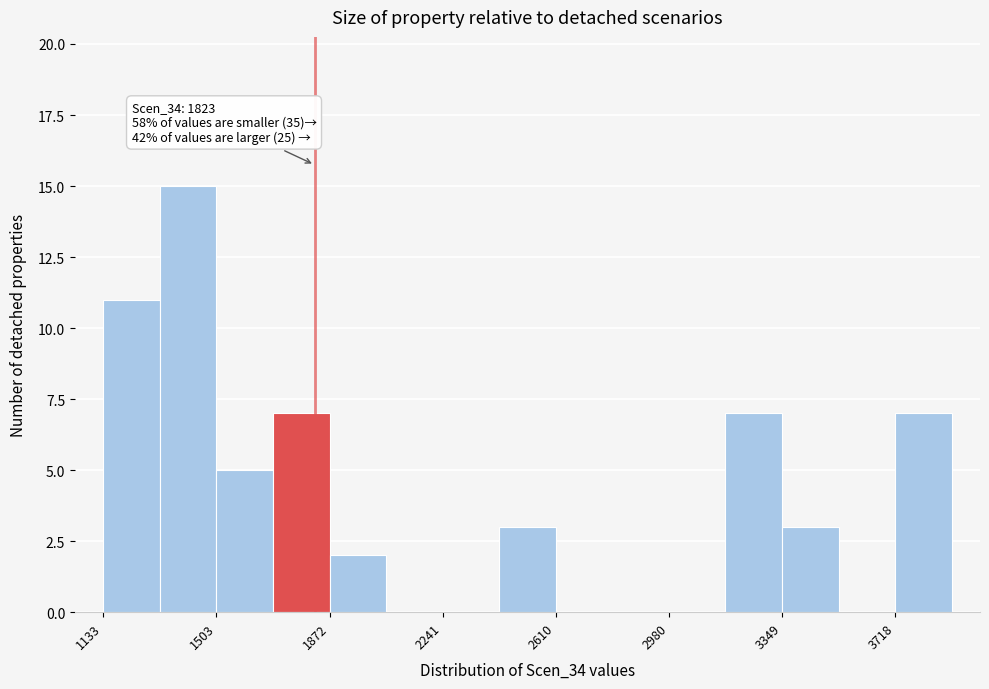

Around what value on the x-axis is the tallest bar? Give the approximate position of its centre, as read against the axis.

1400